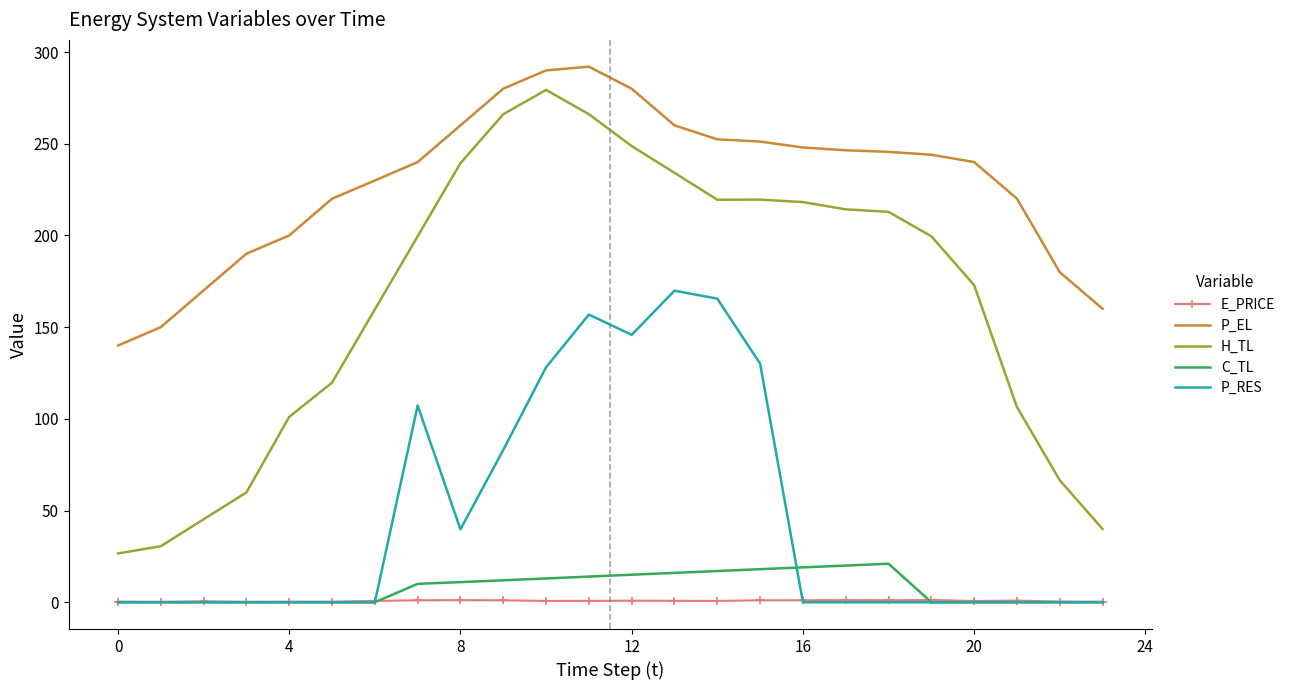

Count the number of data series in this chart.

5